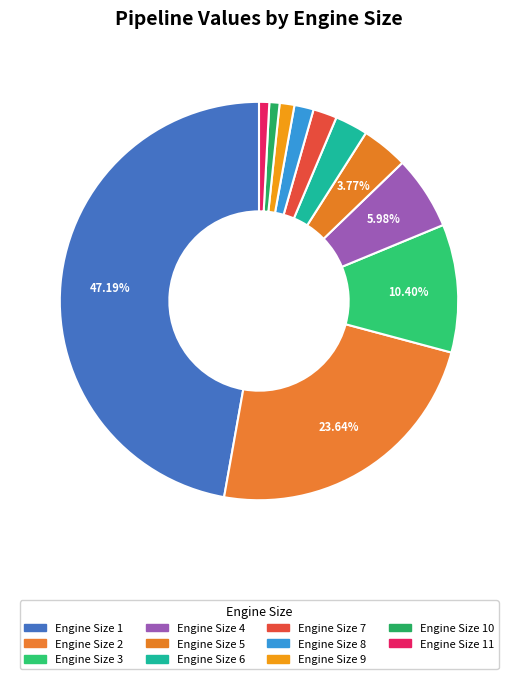

Count the number of slices in the pie.

11